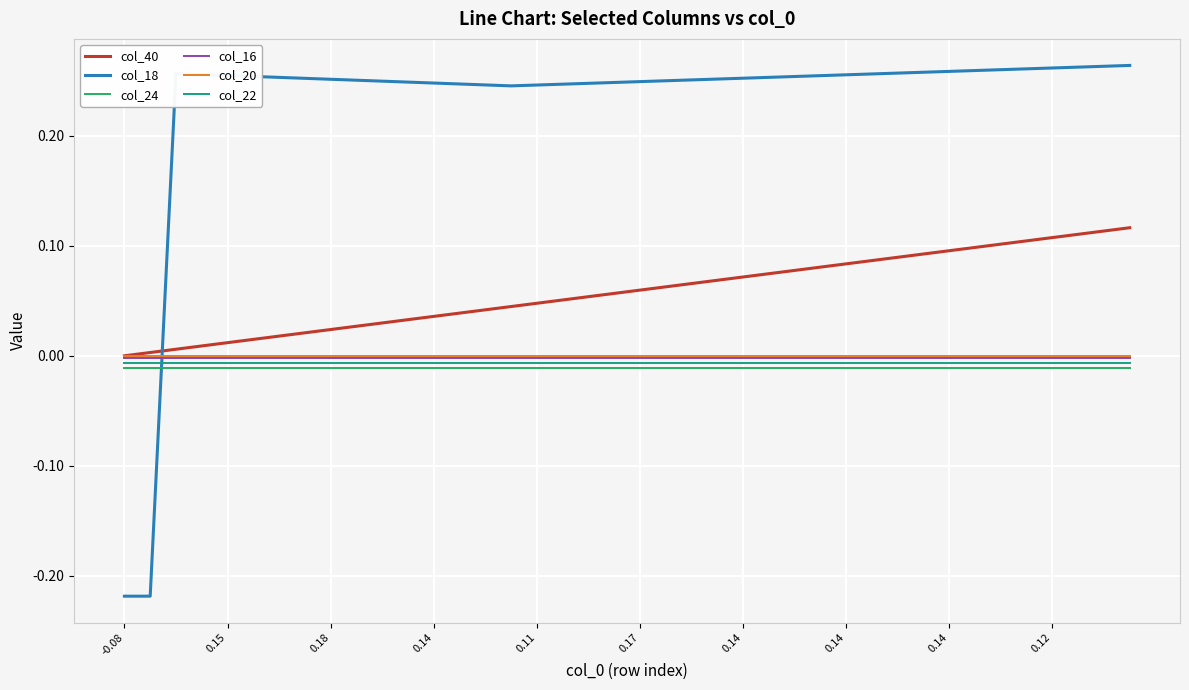

How many intersections are there between col_40 and col_18?

1